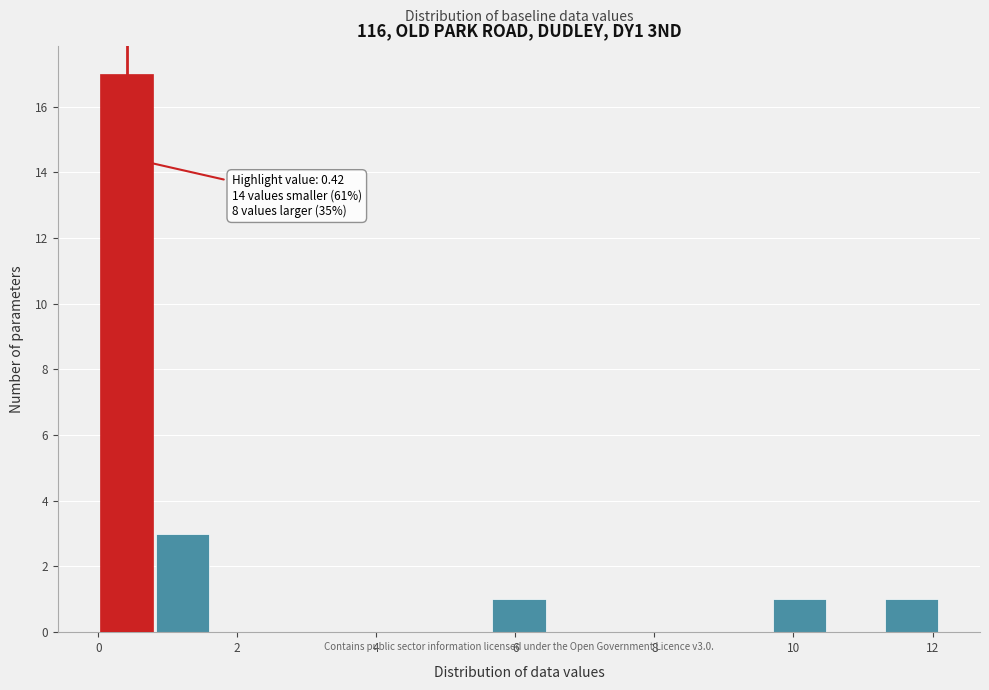

Over which range of the x-axis is the bar tallest?

0.0 to 0.8